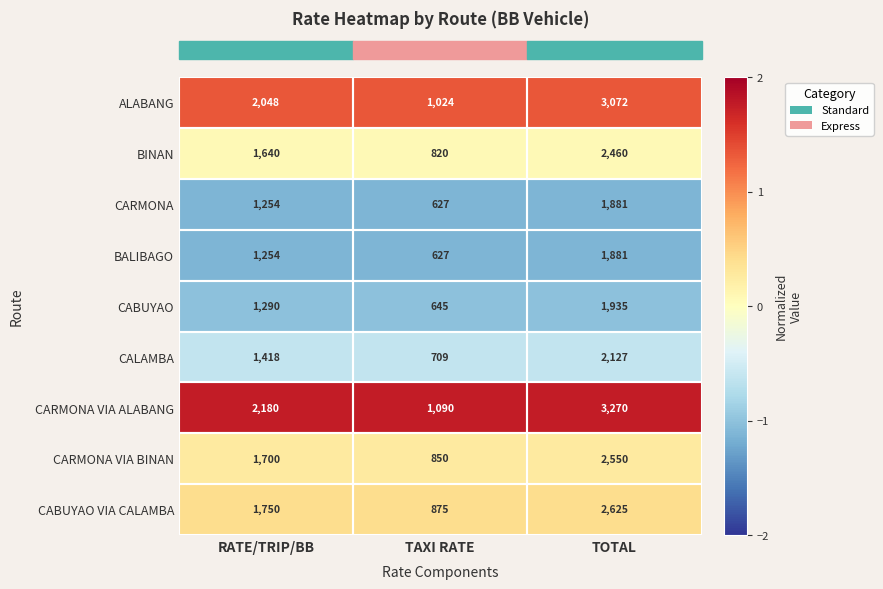

How many categories are shown in the chart?

3